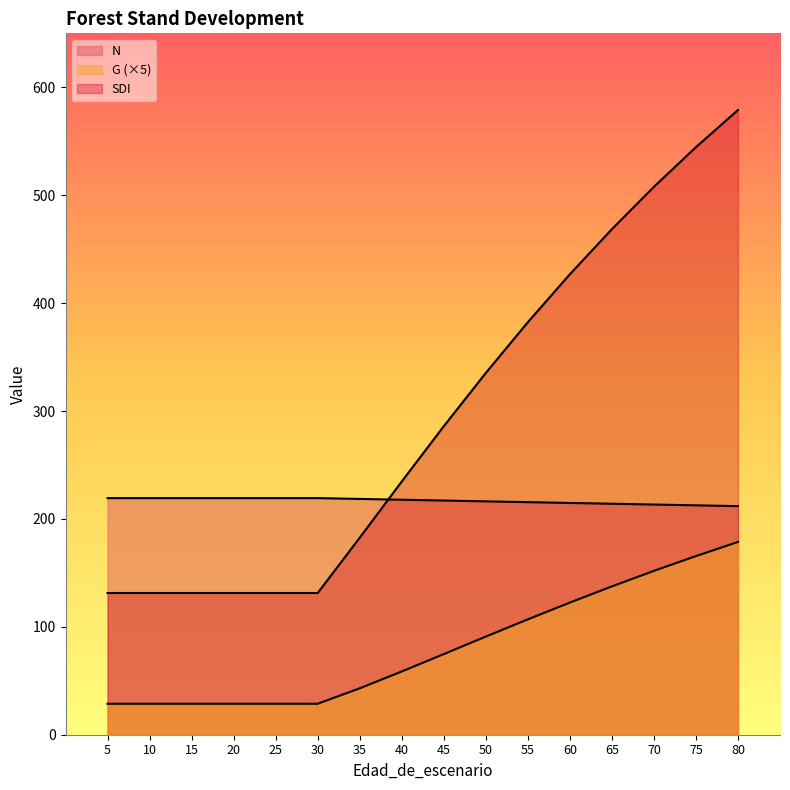

Between 5 and 15, which series saw the biggest shift?

N